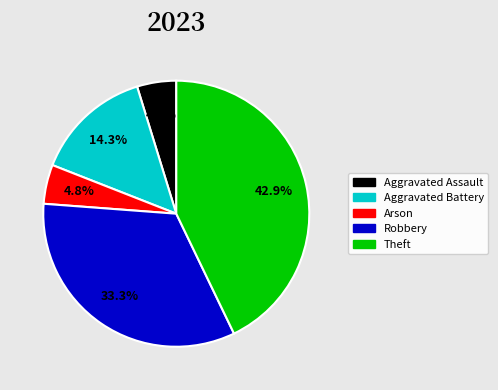

Is there any slice that represents more than half of the pie?

No